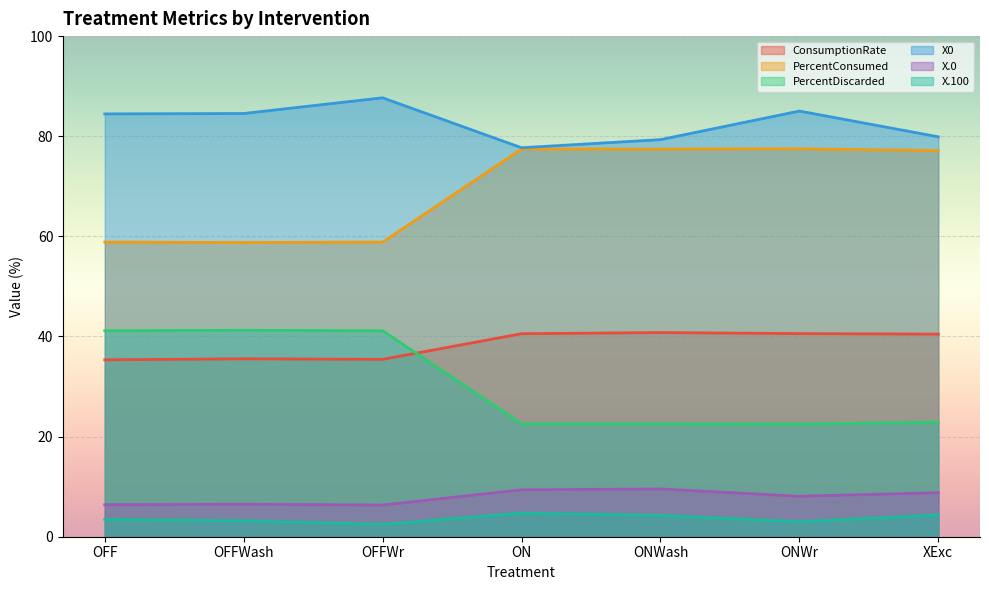

How many data points does each series have?

7